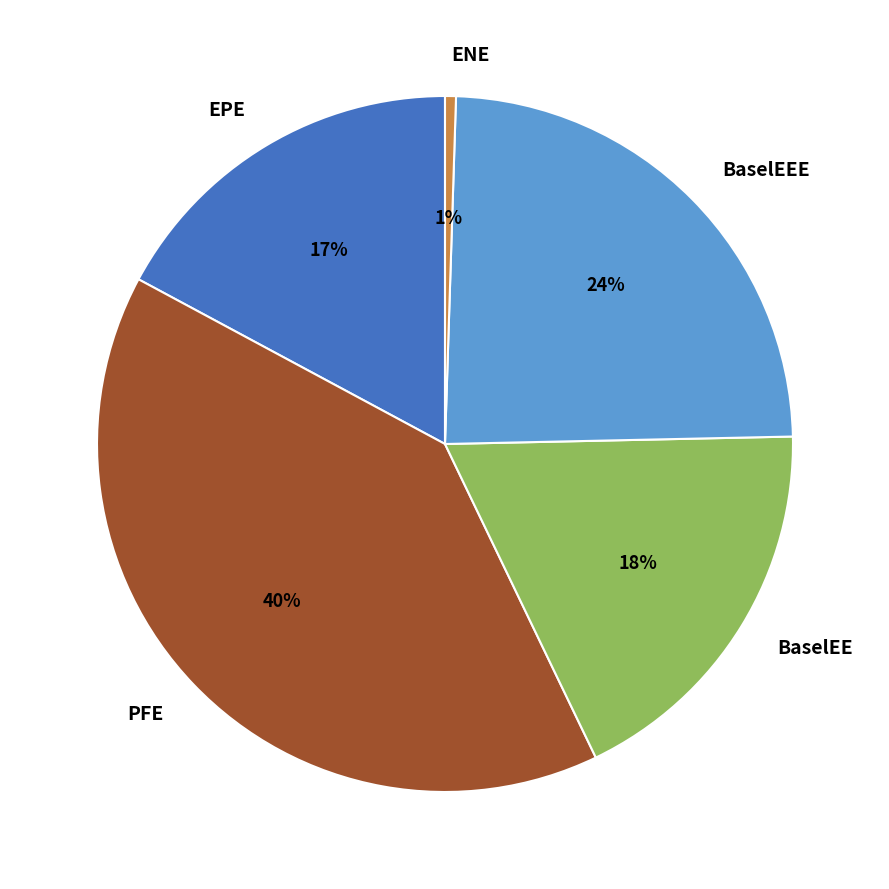

The BaselEEE slice represents 35% of the pie. True or false?

False